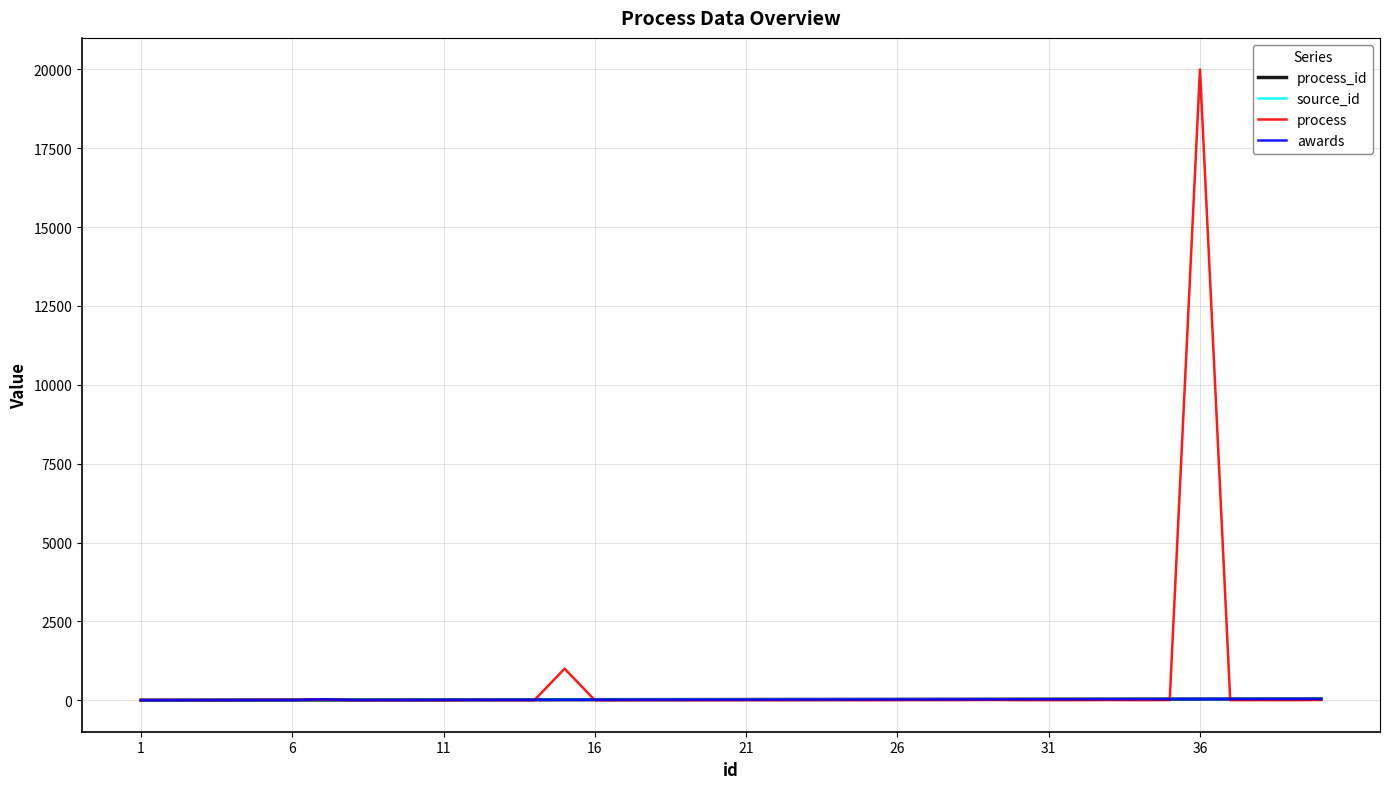

Does the chart display data point markers on the line(s)?

No